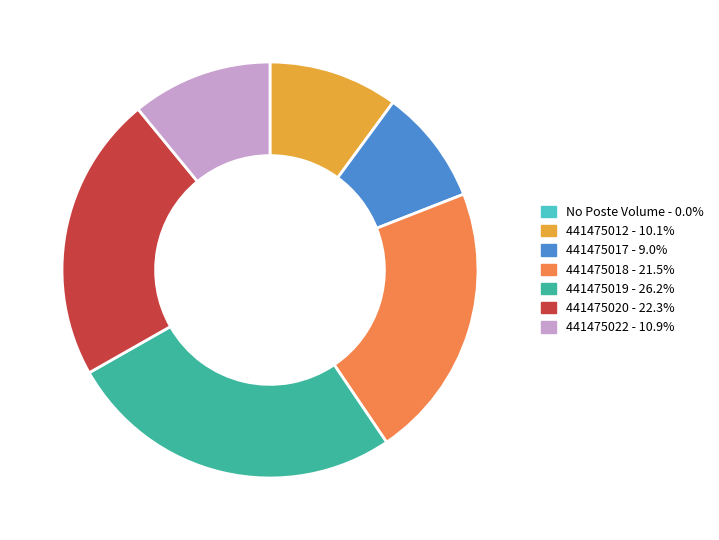

Does any single category account for the majority?

No